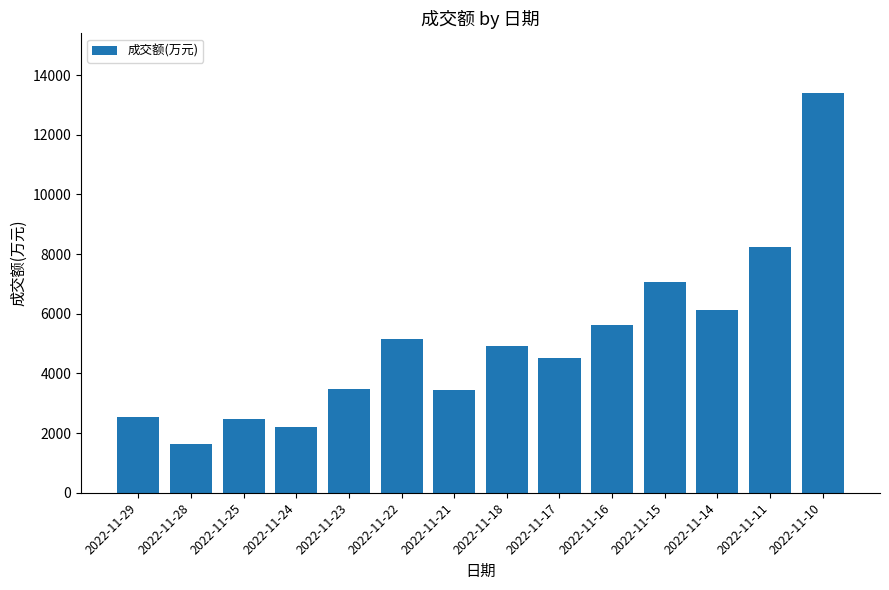

Which has a higher value, 2022-11-25 or 2022-11-18?

2022-11-18